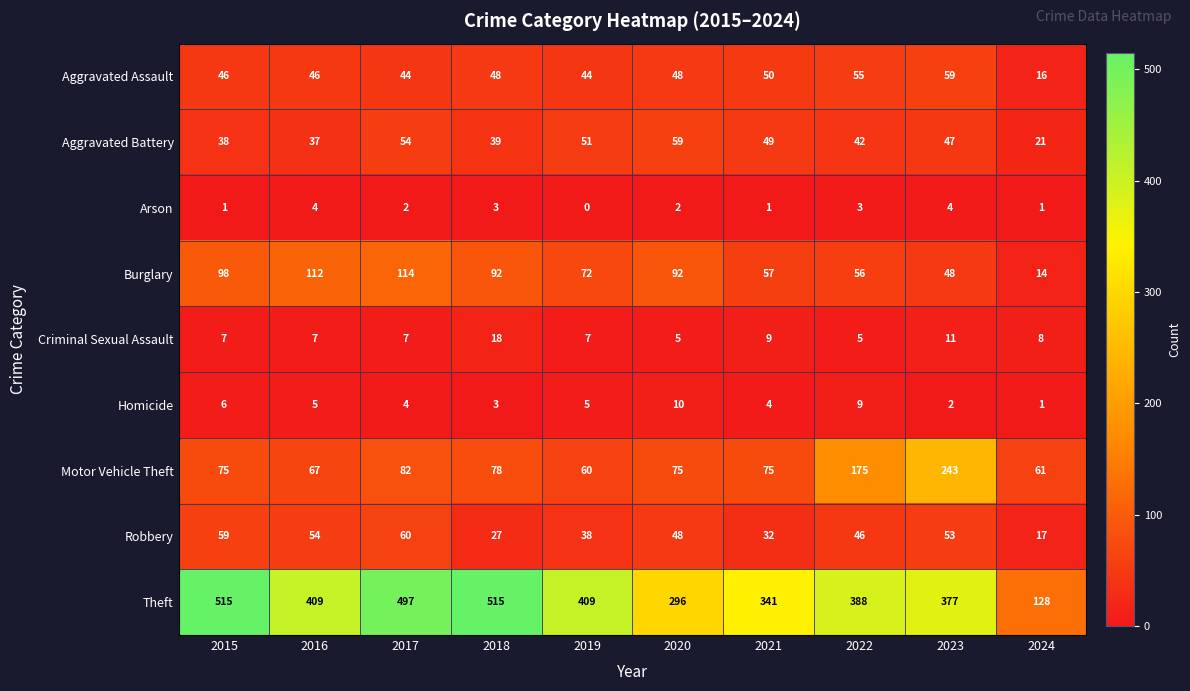

Rank the series at 2022 from lowest to highest value.

Arson, Criminal Sexual Assault, Homicide, Aggravated Battery, Robbery, Aggravated Assault, Burglary, Motor Vehicle Theft, Theft